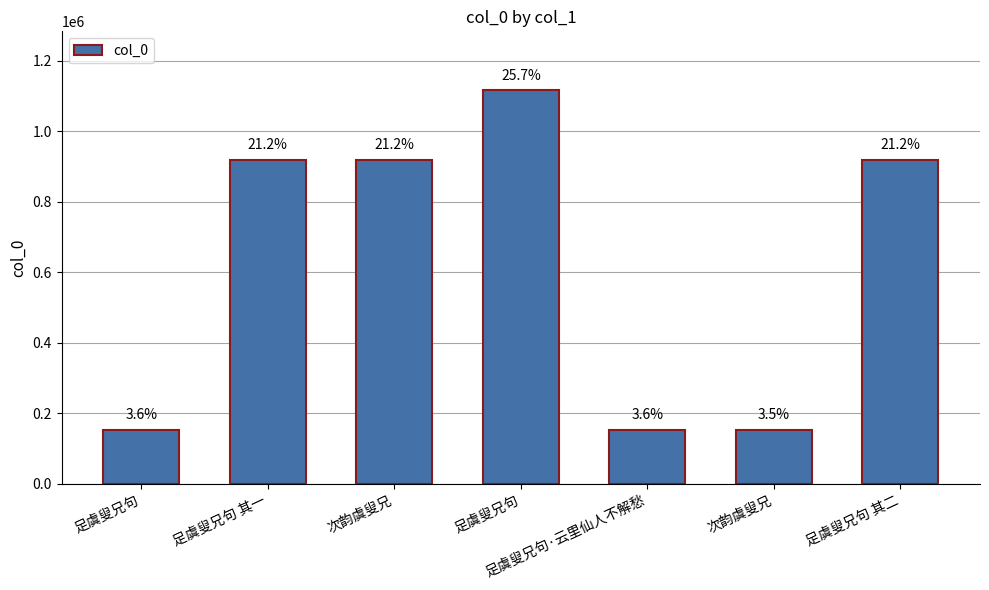

Are the bars horizontal?

No